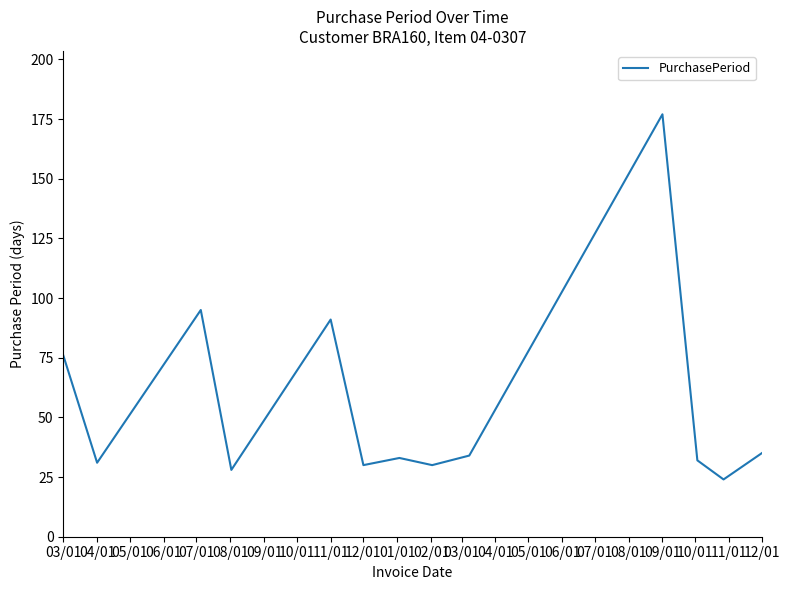

What is the difference between the maximum and minimum values?

153